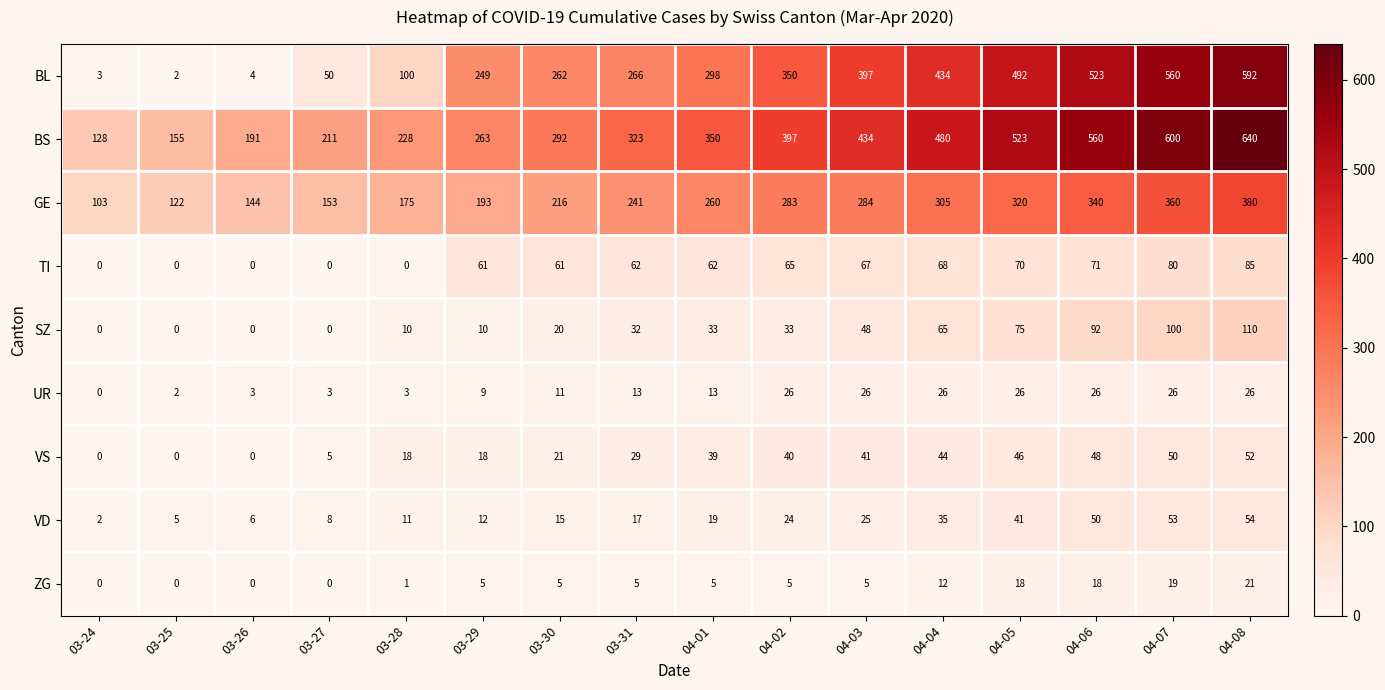

How many values in the BS series are below 350?

8